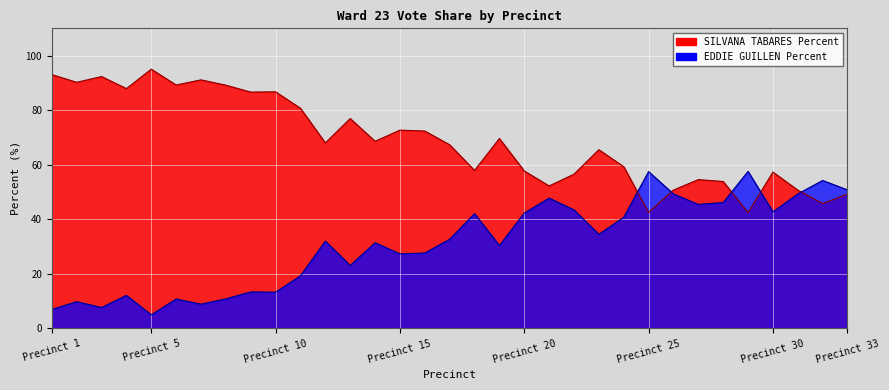

At how many categories does at least one series exceed 68?

16